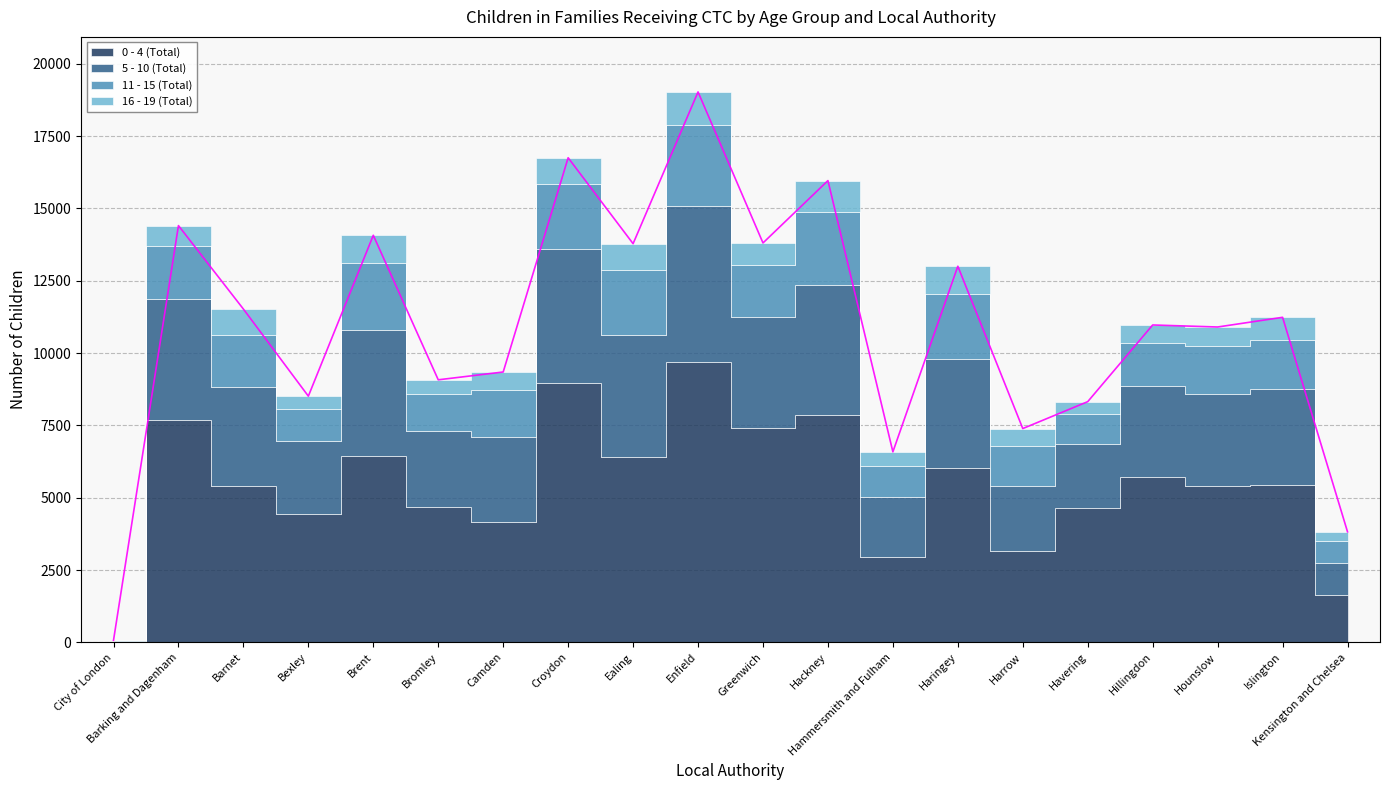

True or false: 0 - 4 (Total) and 16 - 19 (Total) cross at least once.

False